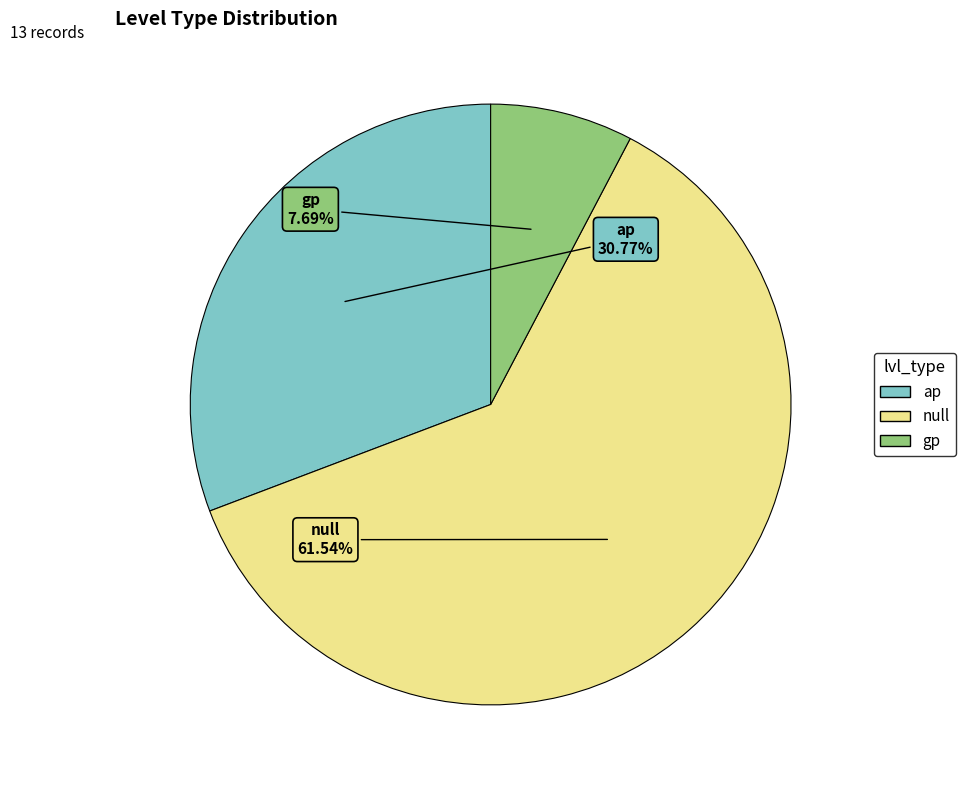

True or false: gp accounts for 20% of the total.

False